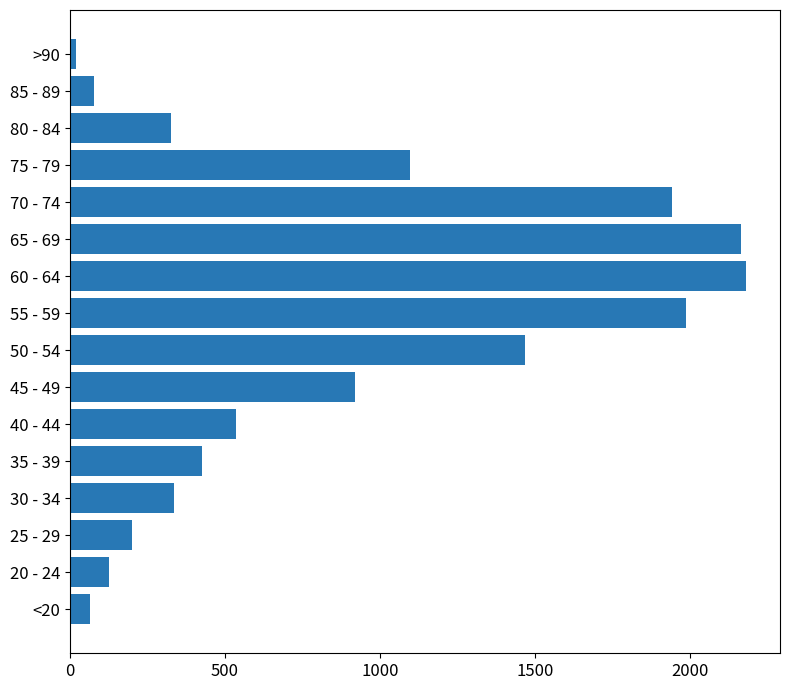

What is the smallest value displayed?

18